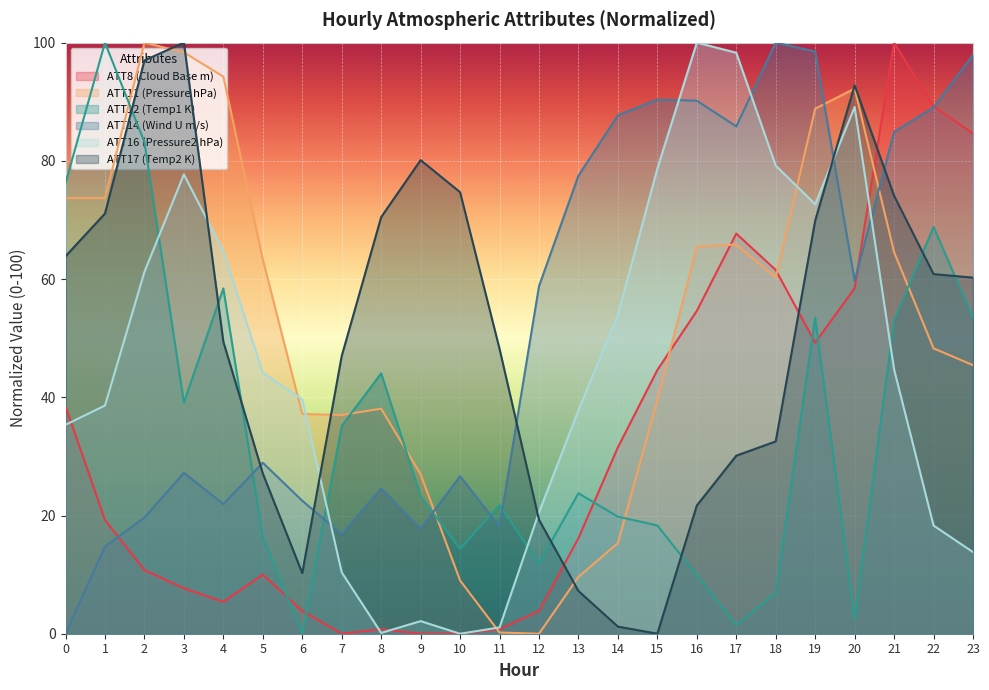

How many values in the ATT12 (Temp1 K) series are below 23?

11